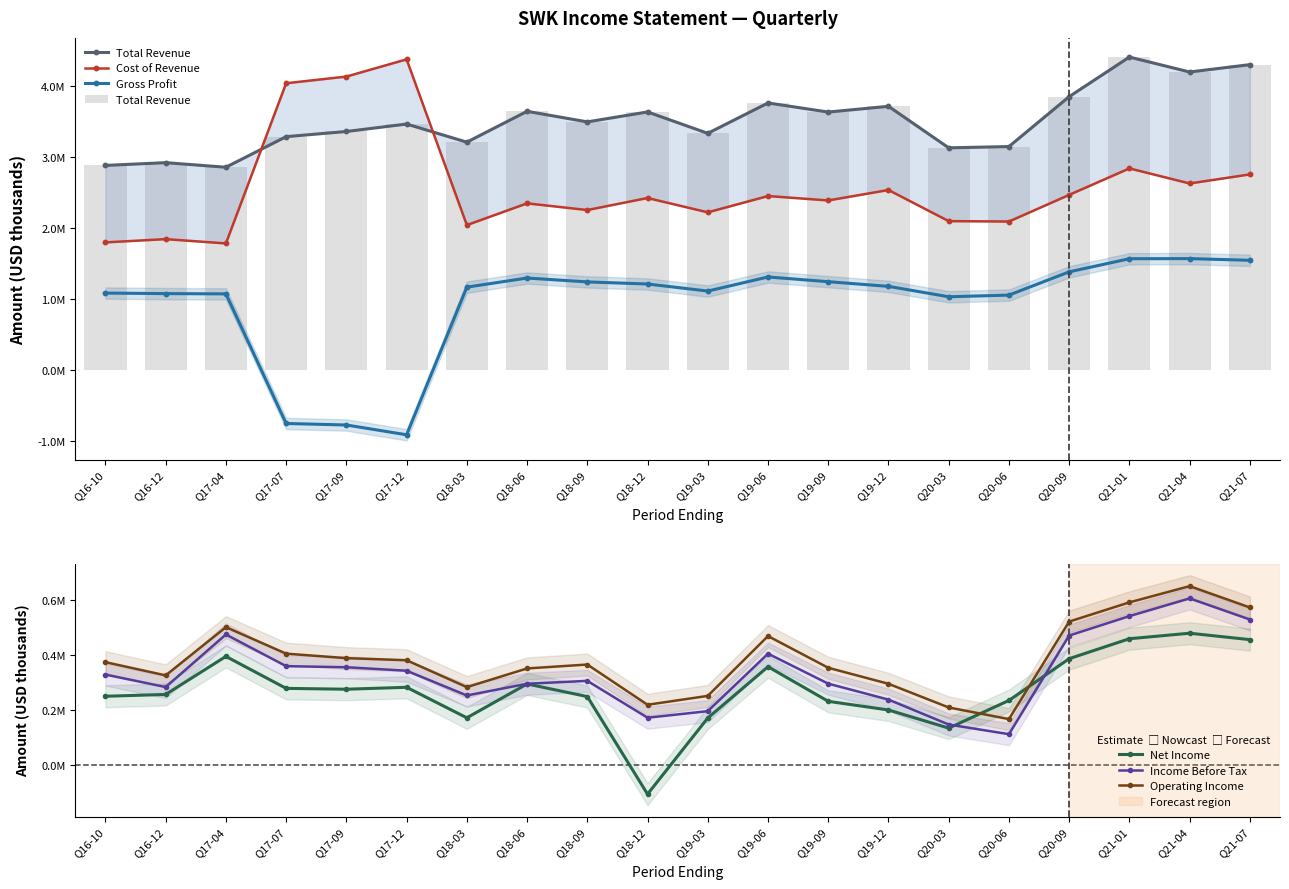

What position from the left is Q18-09?

9